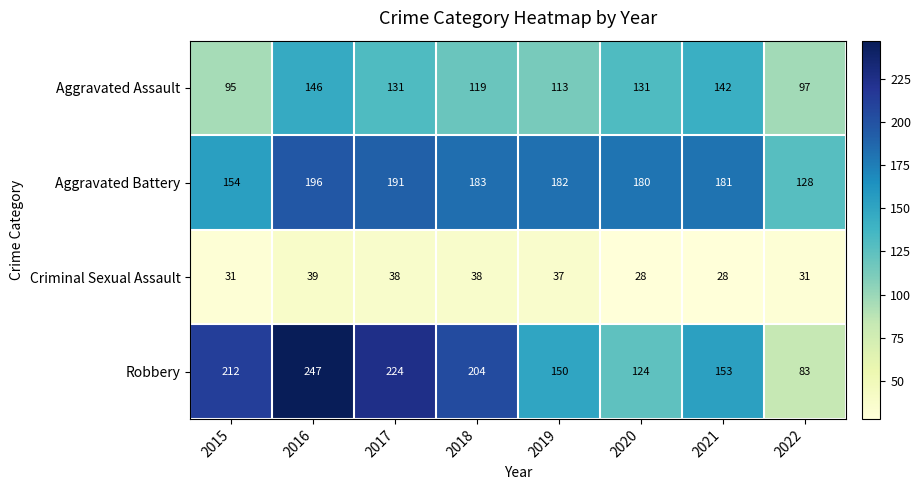

Which series has the largest total across all categories?

Robbery